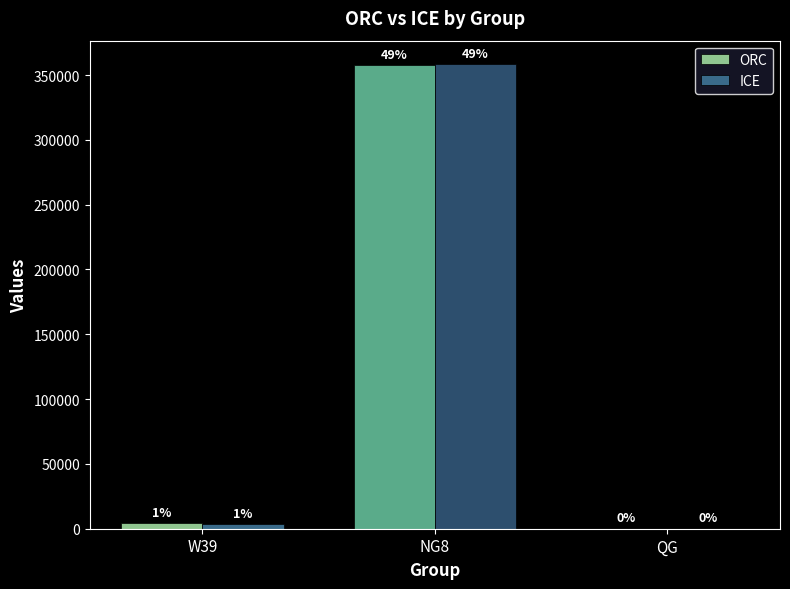

How many groups of bars are there?

3